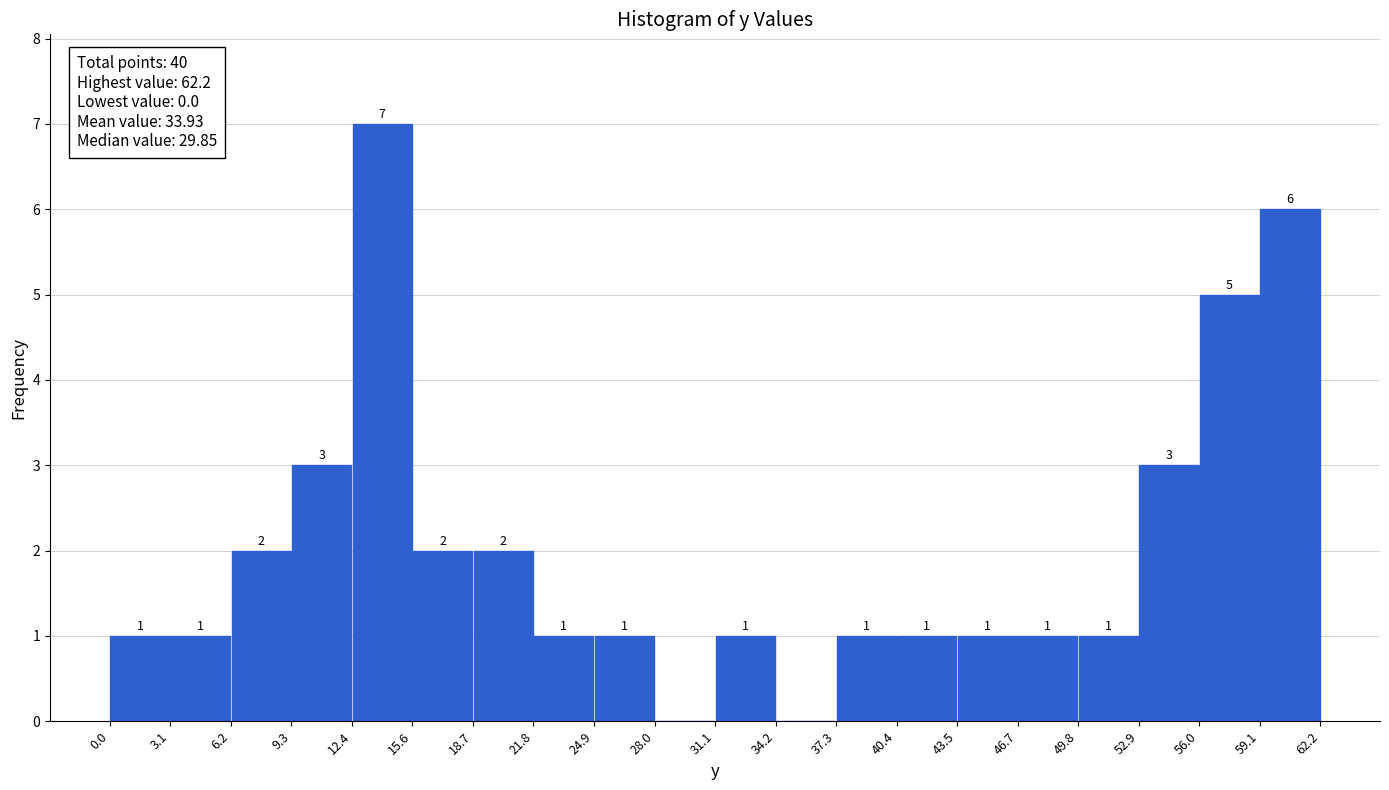

Which range on the x-axis has the tallest bar?

12.4 to 15.6